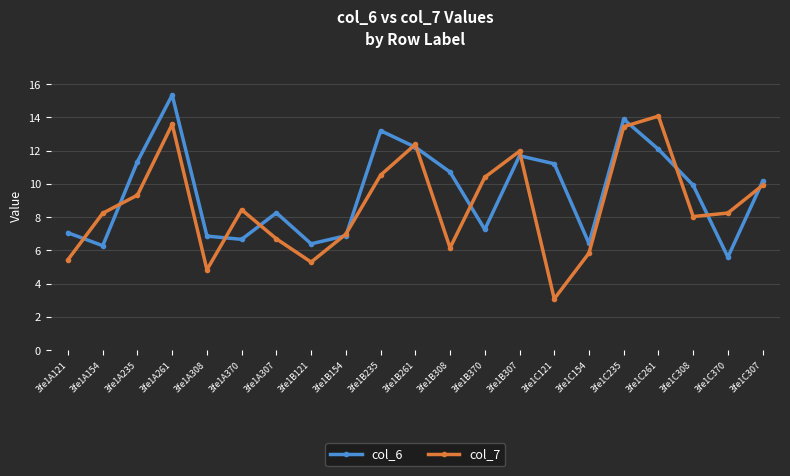

Count the number of data series in this chart.

2